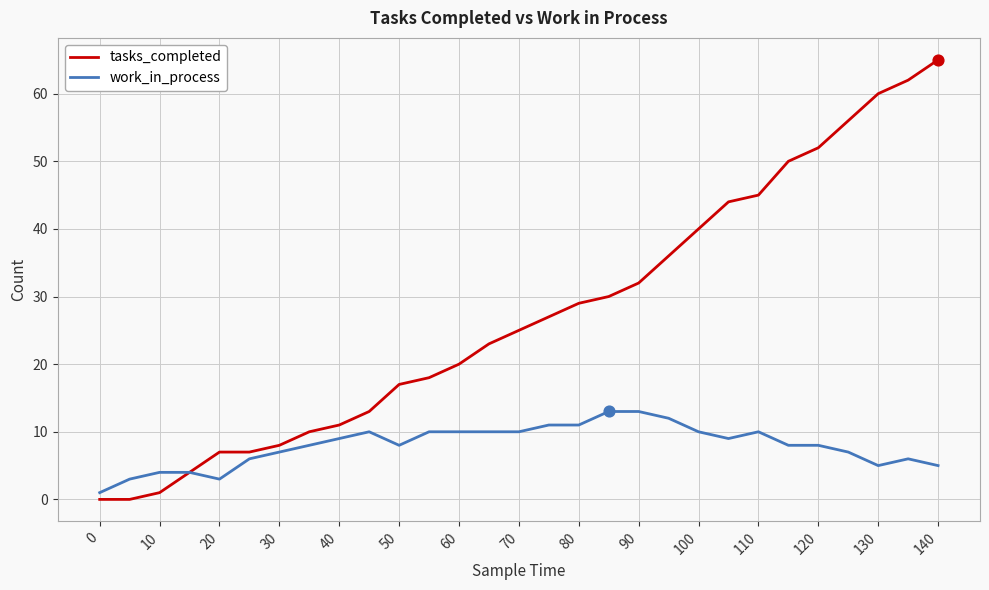

Which series has the largest total across all categories?

tasks_completed